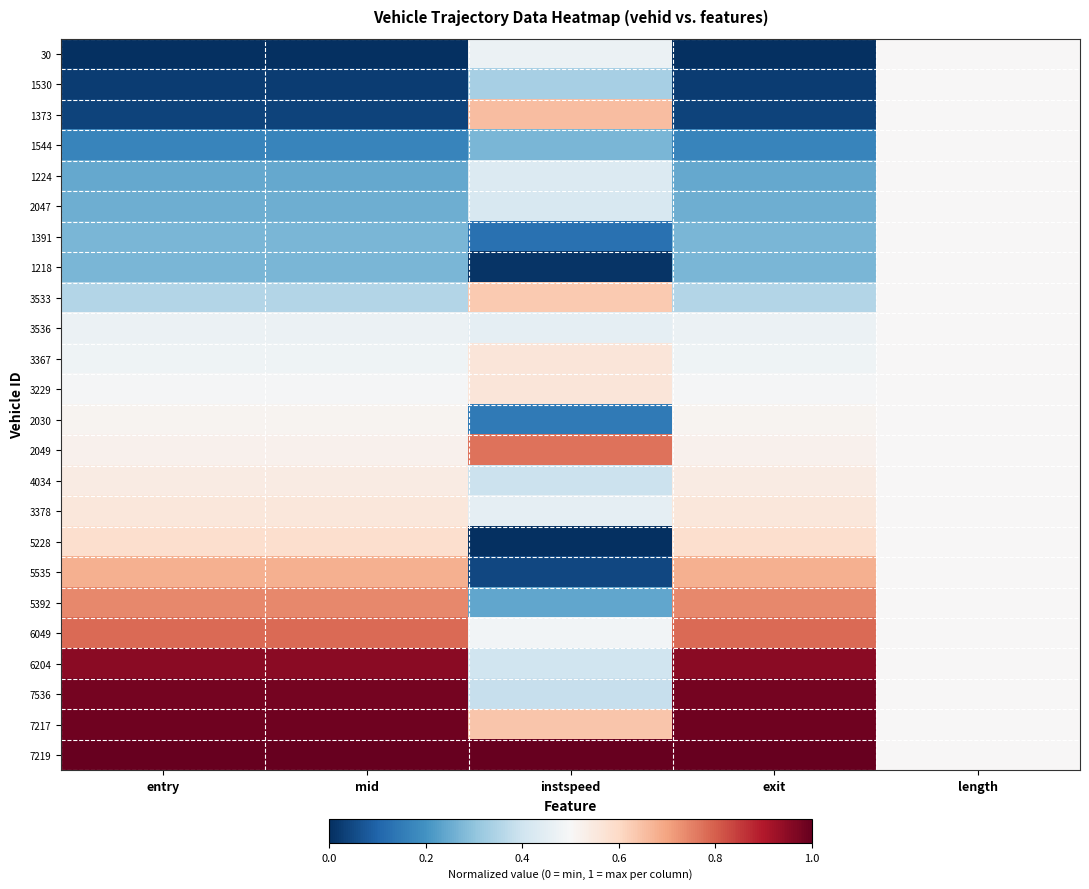

Reading right to left, extract all data points from this chart.

30: length=0.5	exit=0.0	instspeed=0.5	mid=0.0	entry=0.0
1530: length=0.5	exit=0.0	instspeed=0.3	mid=0.0	entry=0.0
1373: length=0.5	exit=0.0	instspeed=0.7	mid=0.0	entry=0.0
1544: length=0.5	exit=0.2	instspeed=0.3	mid=0.2	entry=0.2
1224: length=0.5	exit=0.2	instspeed=0.4	mid=0.2	entry=0.2
2047: length=0.5	exit=0.3	instspeed=0.4	mid=0.3	entry=0.3
1391: length=0.5	exit=0.3	instspeed=0.1	mid=0.3	entry=0.3
1218: length=0.5	exit=0.3	instspeed=0.0	mid=0.3	entry=0.3
3533: length=0.5	exit=0.4	instspeed=0.6	mid=0.4	entry=0.4
3536: length=0.5	exit=0.5	instspeed=0.5	mid=0.5	entry=0.5
3367: length=0.5	exit=0.5	instspeed=0.6	mid=0.5	entry=0.5
3229: length=0.5	exit=0.5	instspeed=0.6	mid=0.5	entry=0.5
2030: length=0.5	exit=0.5	instspeed=0.1	mid=0.5	entry=0.5
2049: length=0.5	exit=0.5	instspeed=0.8	mid=0.5	entry=0.5
4034: length=0.5	exit=0.5	instspeed=0.4	mid=0.5	entry=0.5
3378: length=0.5	exit=0.6	instspeed=0.5	mid=0.6	entry=0.6
5228: length=0.5	exit=0.6	instspeed=0.0	mid=0.6	entry=0.6
5535: length=0.5	exit=0.7	instspeed=0.0	mid=0.7	entry=0.7
5392: length=0.5	exit=0.7	instspeed=0.2	mid=0.7	entry=0.7
6049: length=0.5	exit=0.8	instspeed=0.5	mid=0.8	entry=0.8
6204: length=0.5	exit=1.0	instspeed=0.4	mid=1.0	entry=1.0
7536: length=0.5	exit=1.0	instspeed=0.4	mid=1.0	entry=1.0
7217: length=0.5	exit=1.0	instspeed=0.6	mid=1.0	entry=1.0
7219: length=0.5	exit=1.0	instspeed=1.0	mid=1.0	entry=1.0